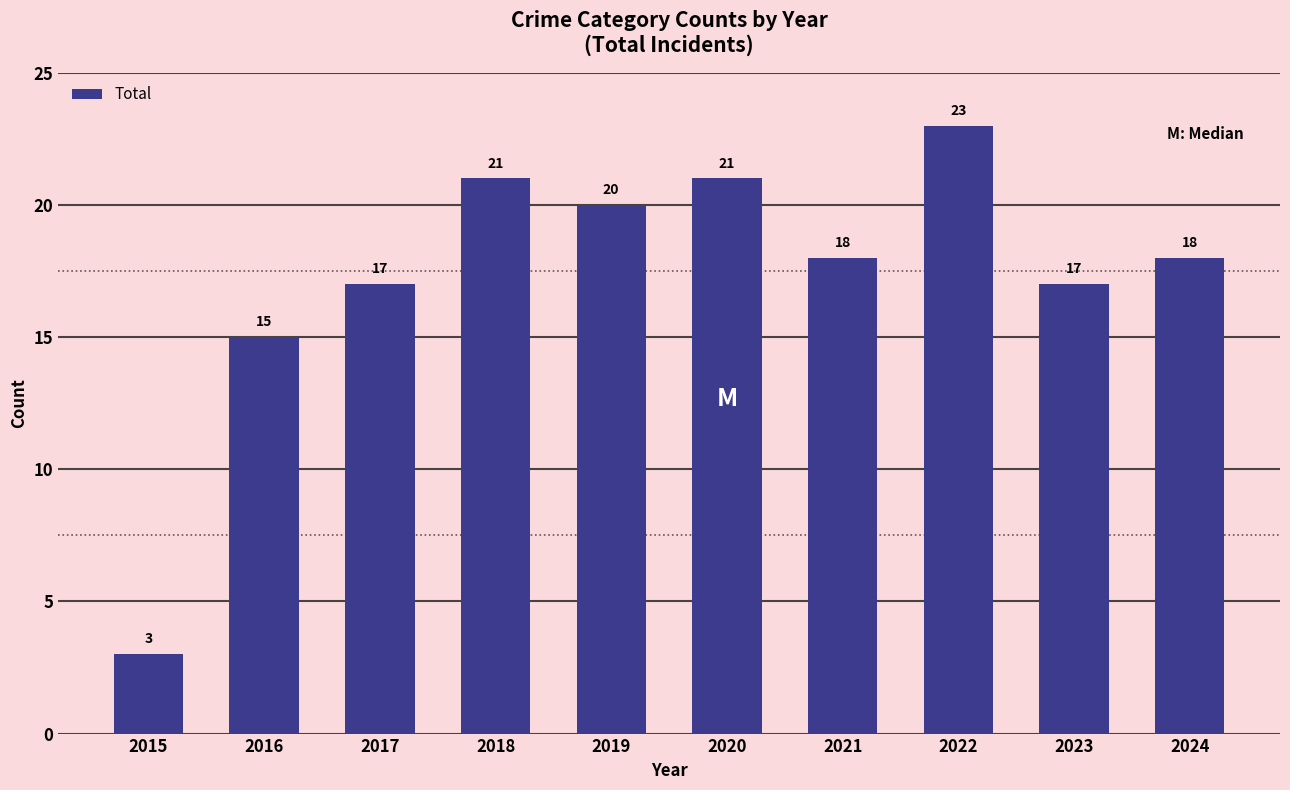

How many categories are shown in the chart?

10